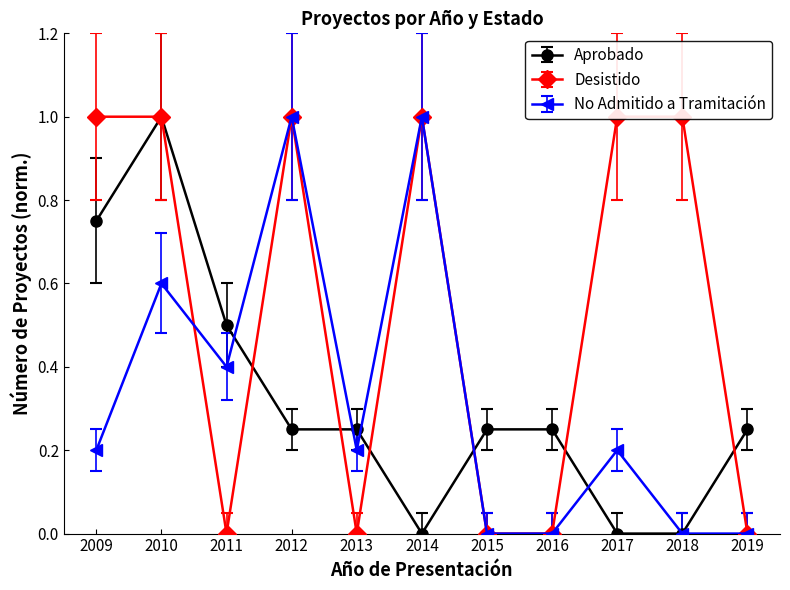

Which series has the widest spread of values?

Desistido